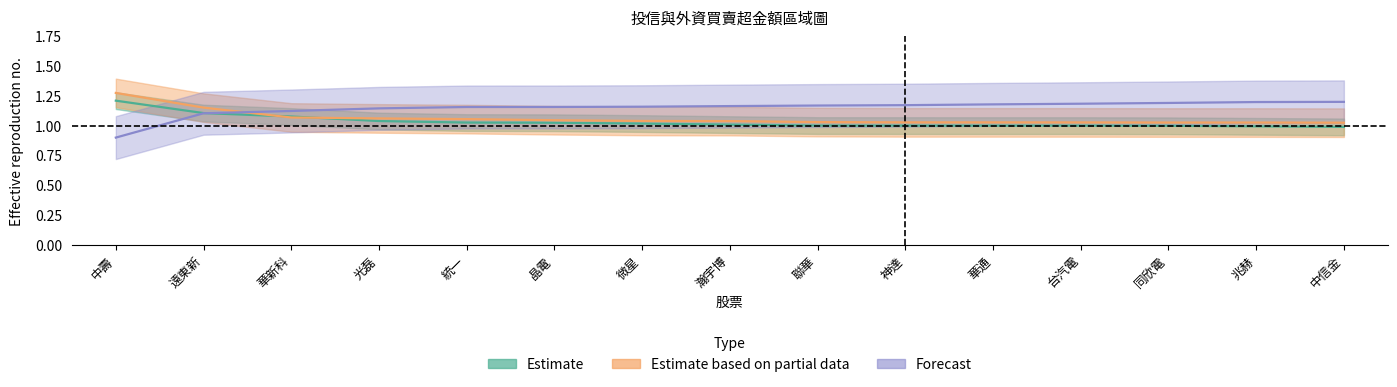

What is the difference between the highest and lowest values at 聯華?

0.2